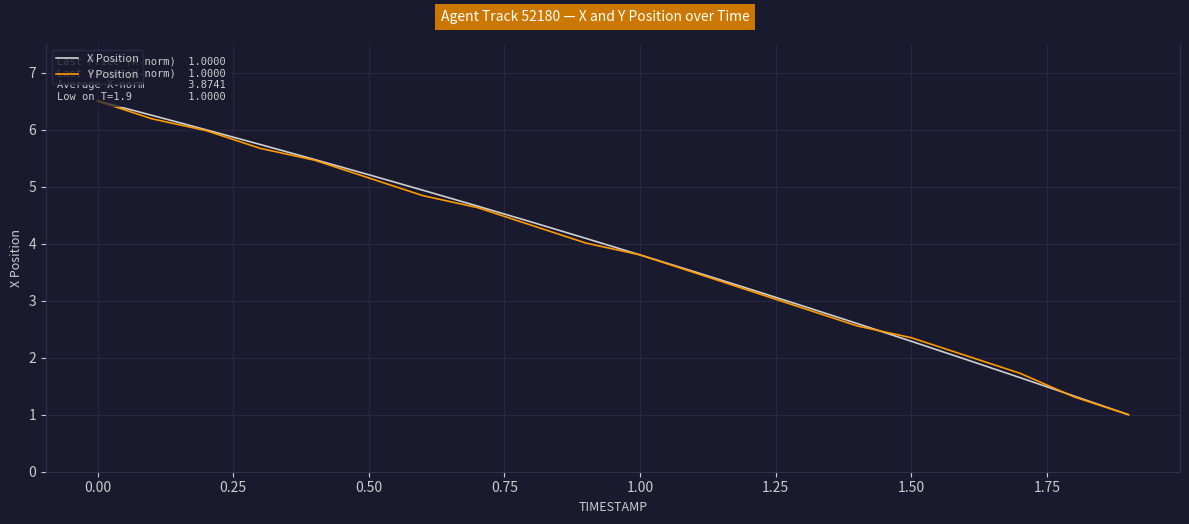

Which series has the widest spread of values?

X Position